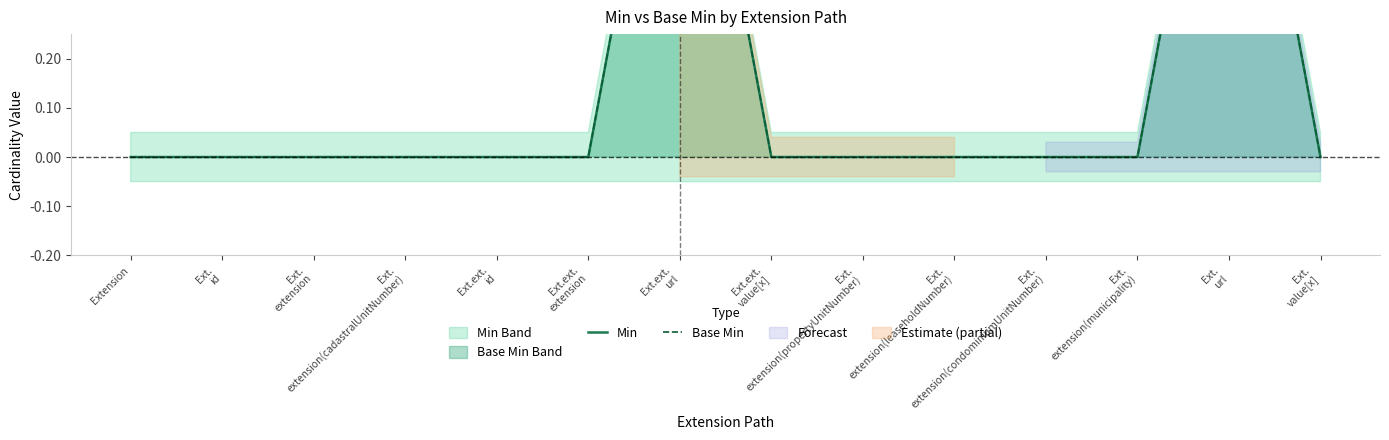

Which category has the lowest value across all series?

Extension